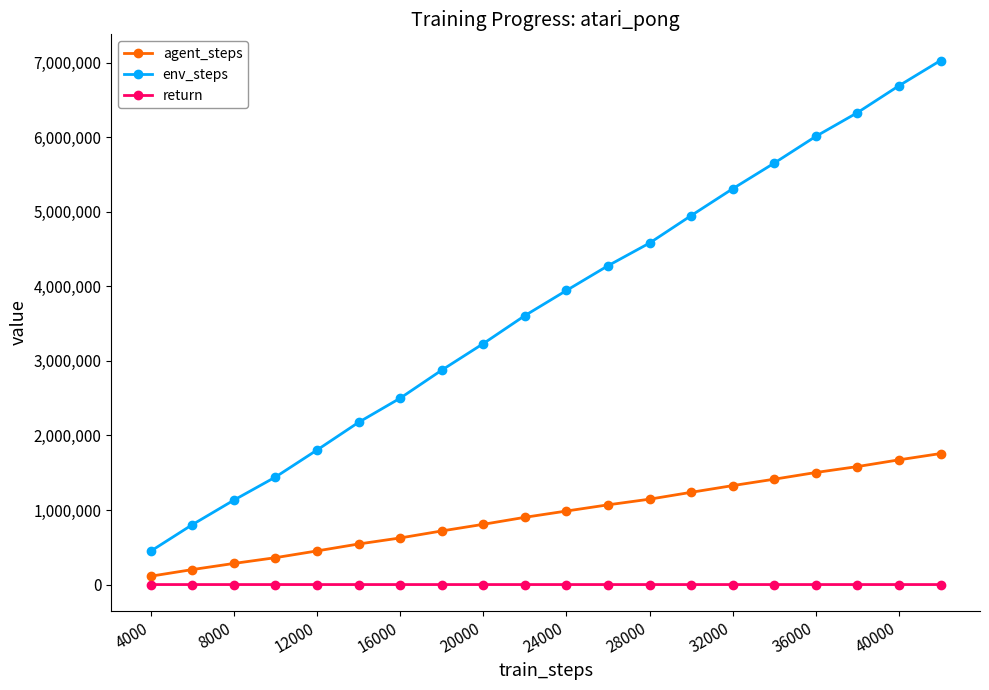

At how many categories does at least one series exceed 4656092?

7